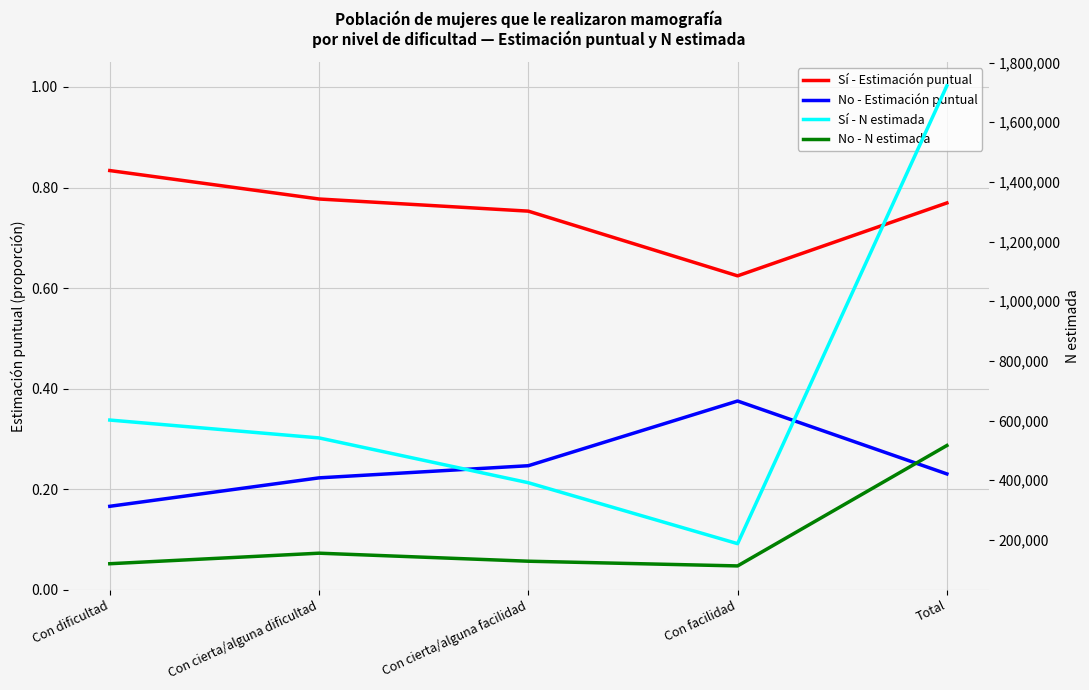

Which category has the lowest value in the No - Estimación puntual series?

Con dificultad